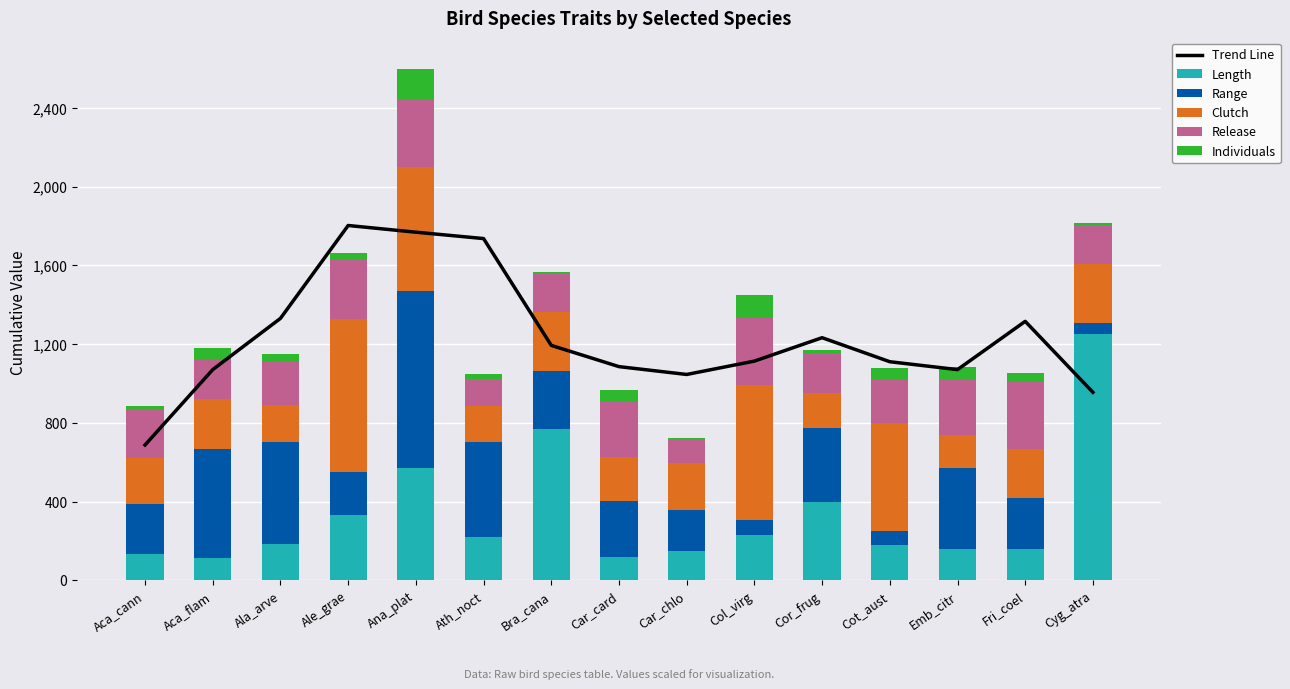

What is the approximate value of Length at Ana_plat?

570.0